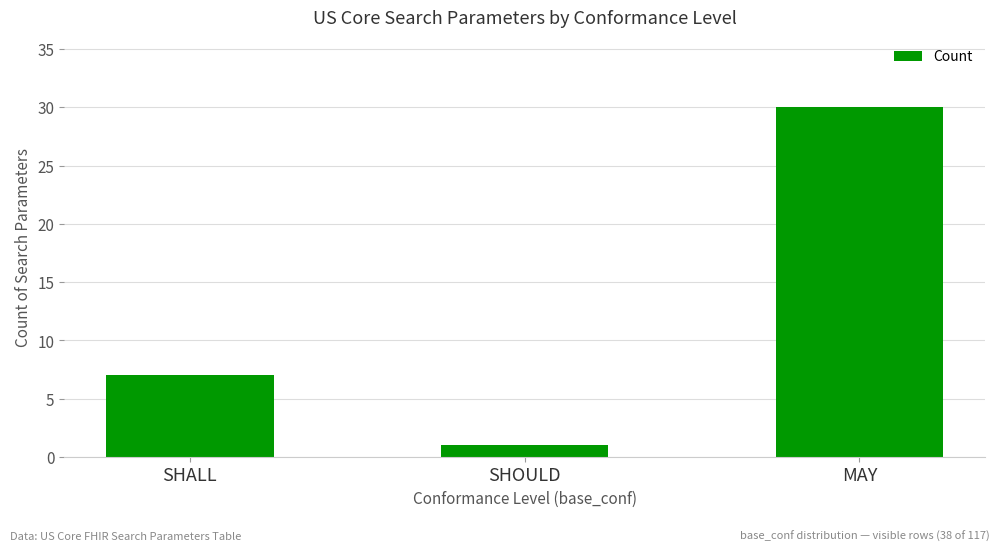

The chart shows a value of 30 at MAY. True or false?

True